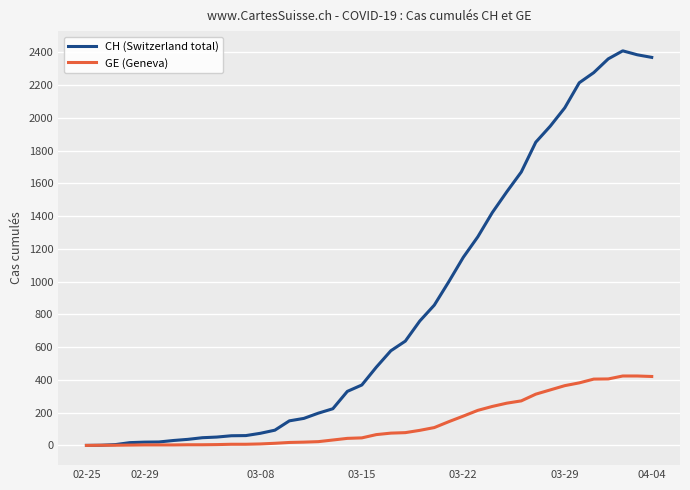

Which series has the widest spread of values?

CH (Switzerland total)